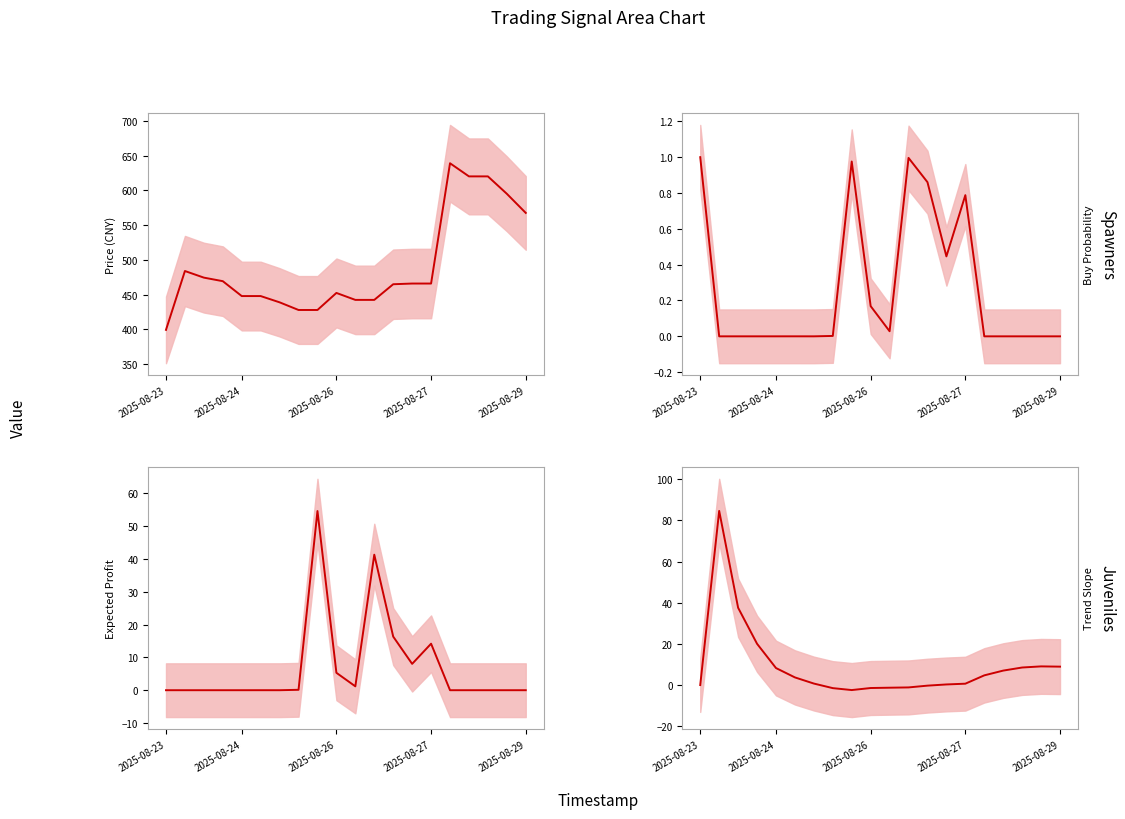

At which category is the sum across all series the highest?

15